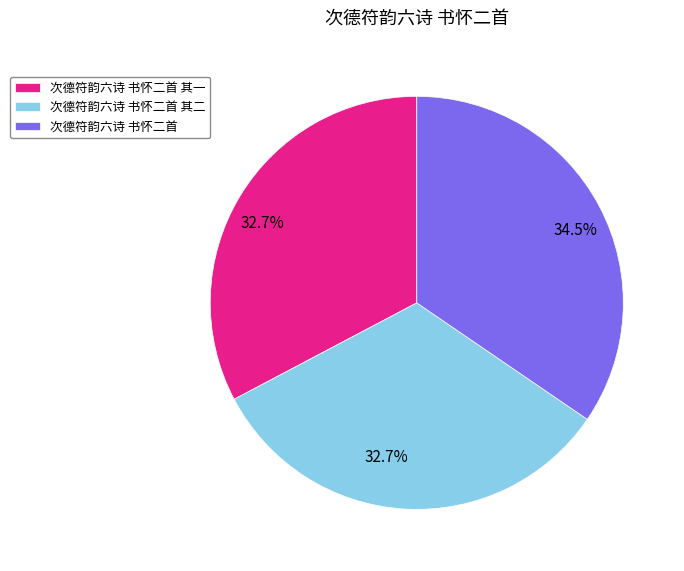

To the nearest percent, what is the average slice percentage?

33%